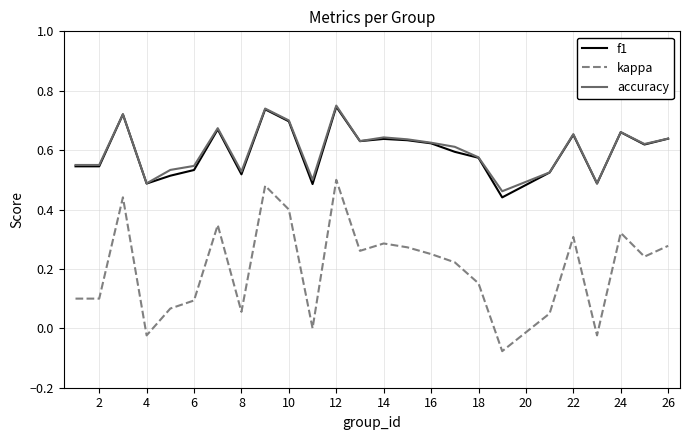

Which series has the largest range (max minus min)?

kappa